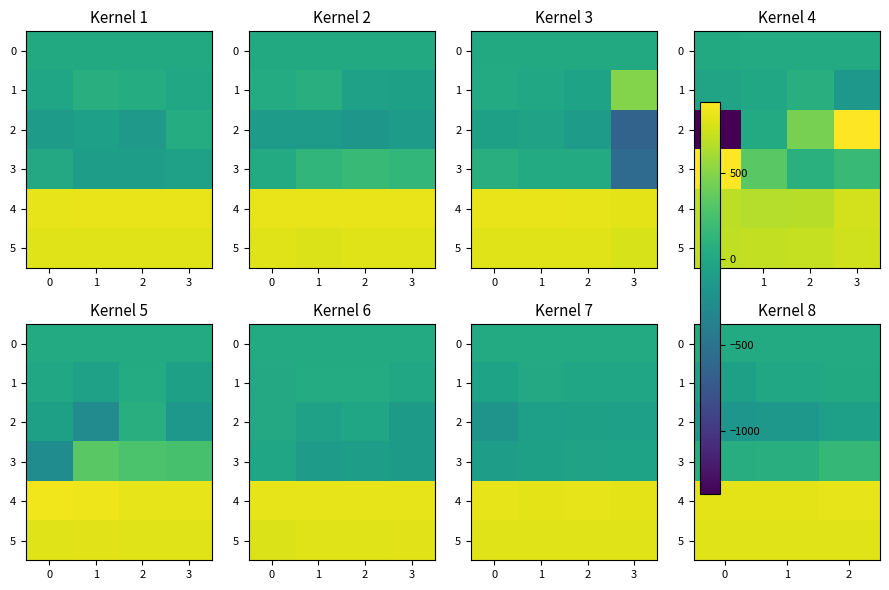

What is the lowest value of the 5 series?

801.0